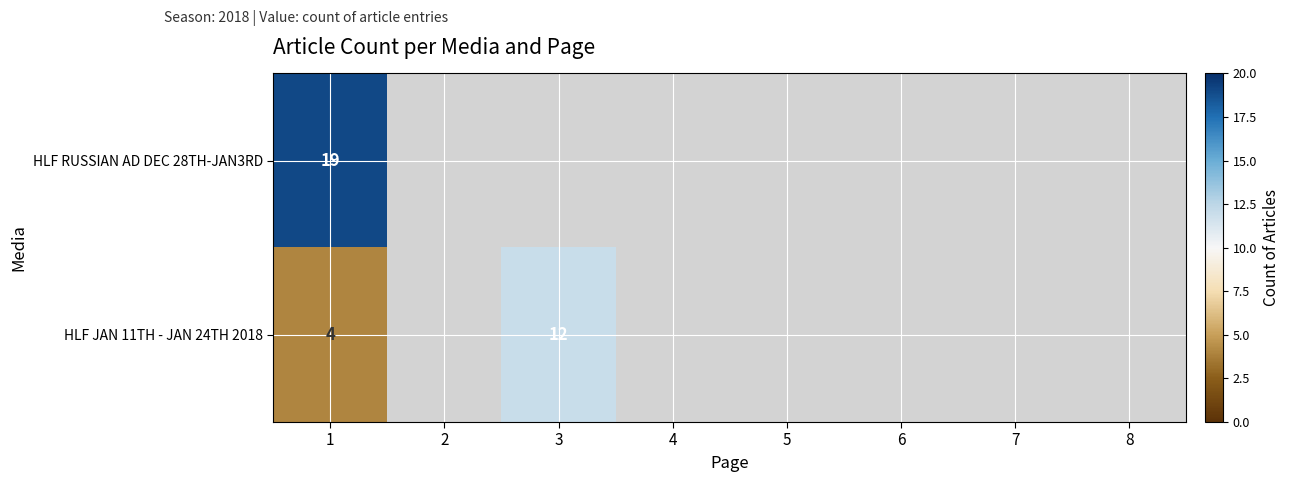

What is the maximum value shown in the chart?

19.0